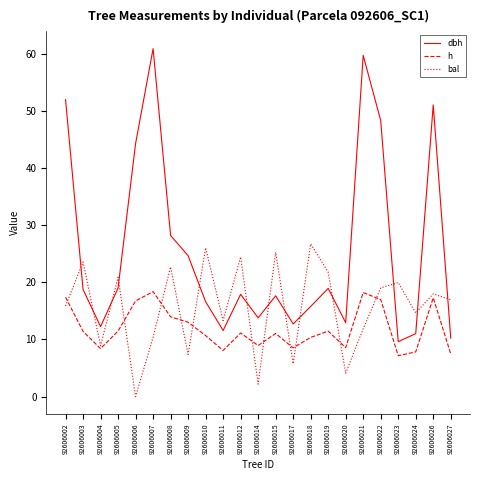

Where is dbh nearest to the value 35?

92606008